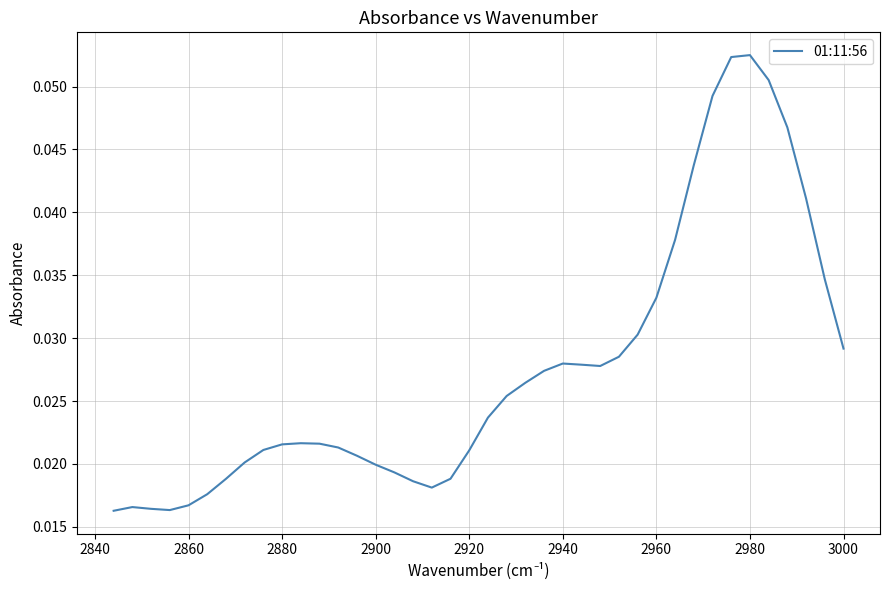

The value at 2880 is 0.0. True or false?

False